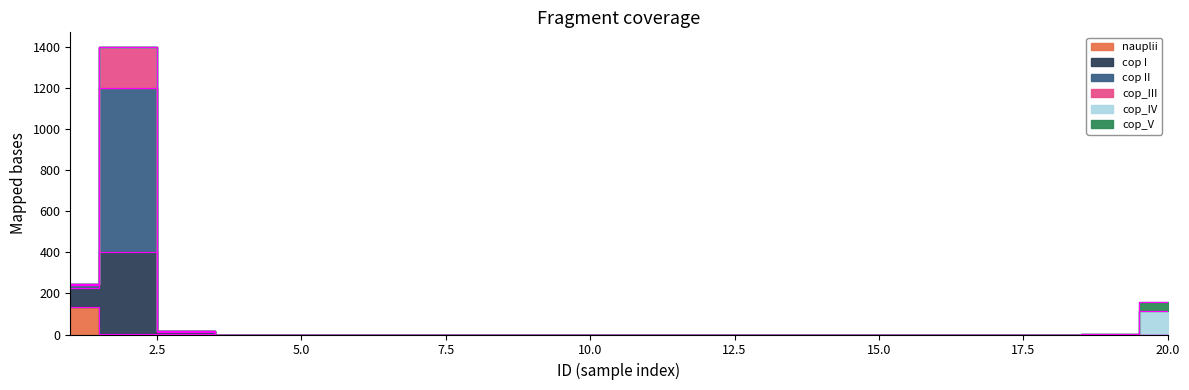

Is this an area chart (filled region under the line)?

No